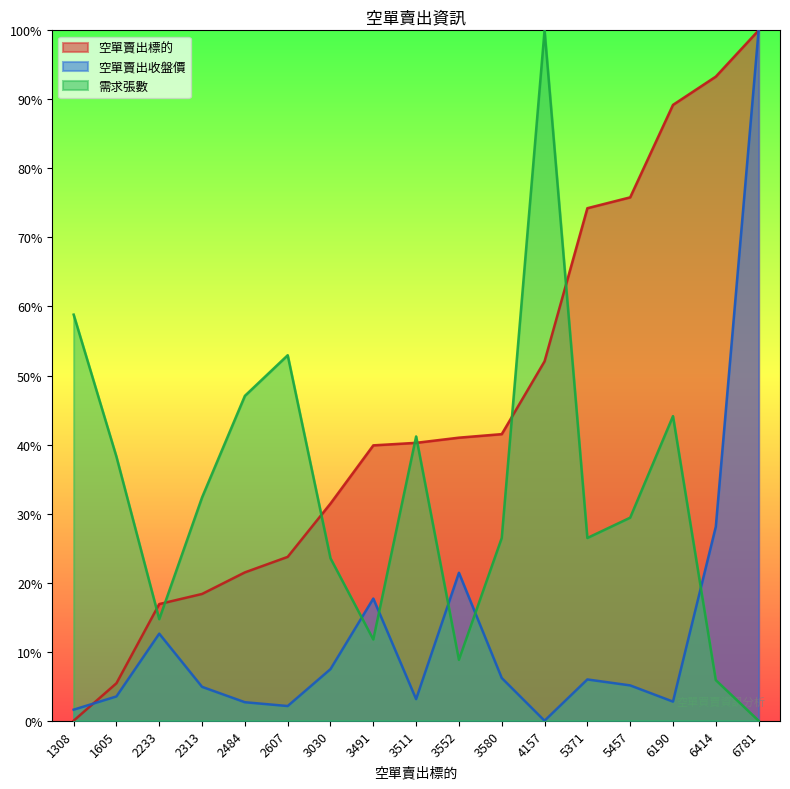

What is the difference between the maximum and second lowest values in the 需求張數 series?

94.1